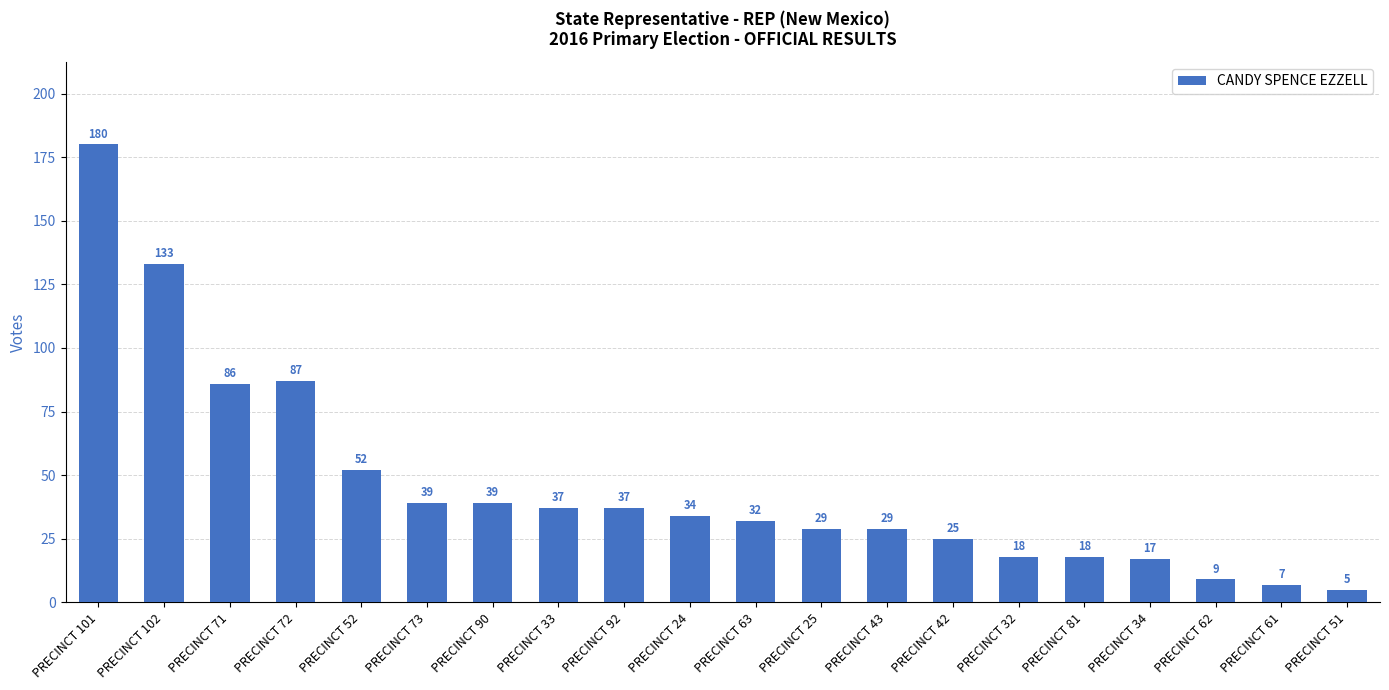

Which has a higher value, PRECINCT 61 or PRECINCT 73?

PRECINCT 73